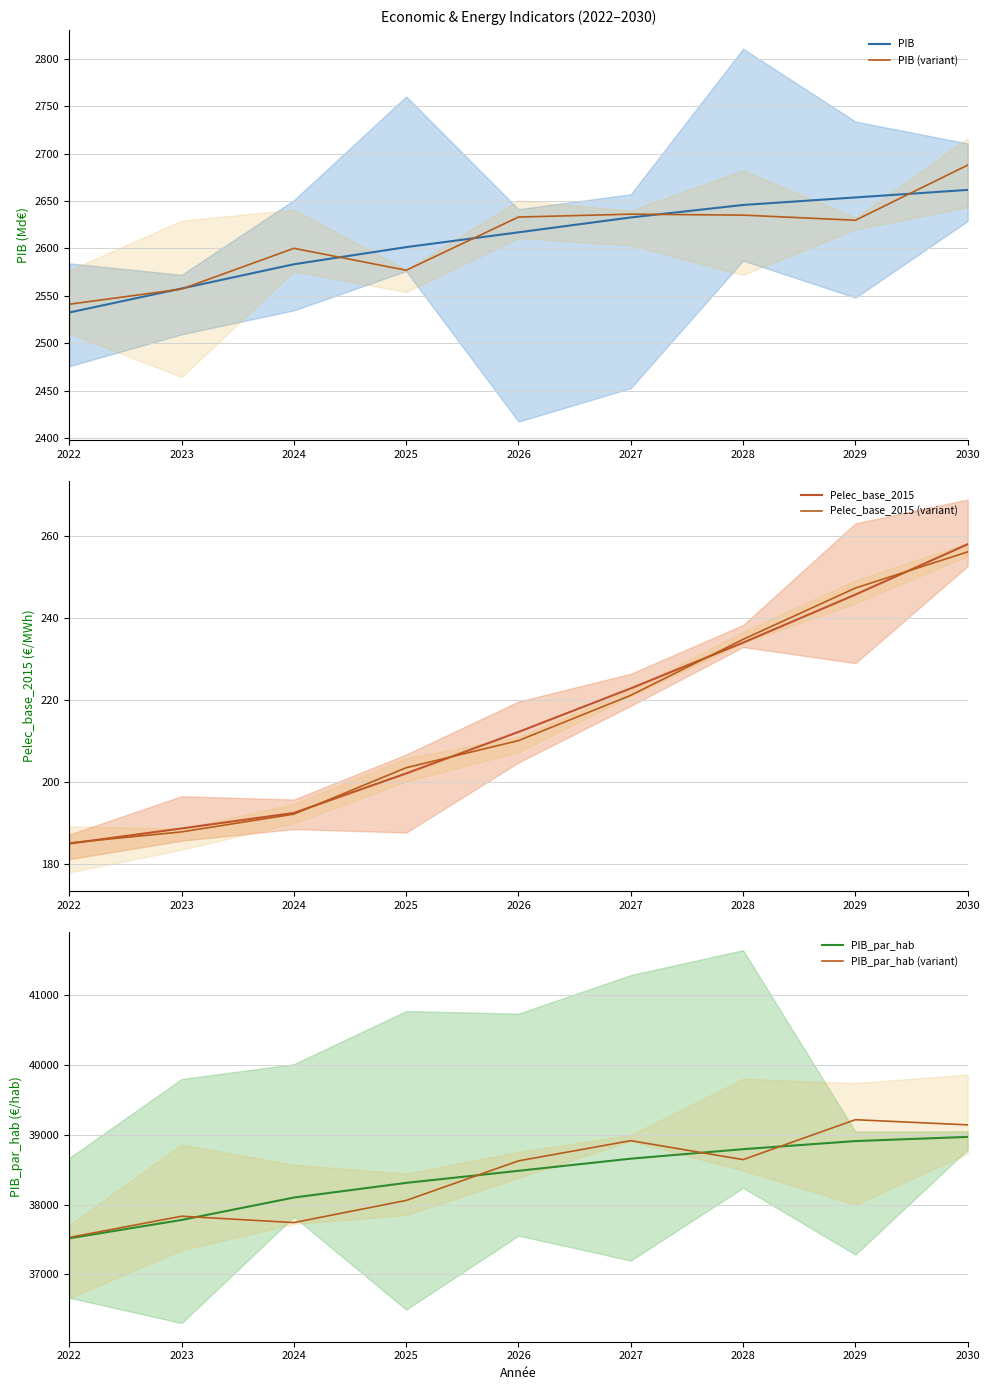

What is the highest value of the PIB_par_hab (variant) series?

39217.4